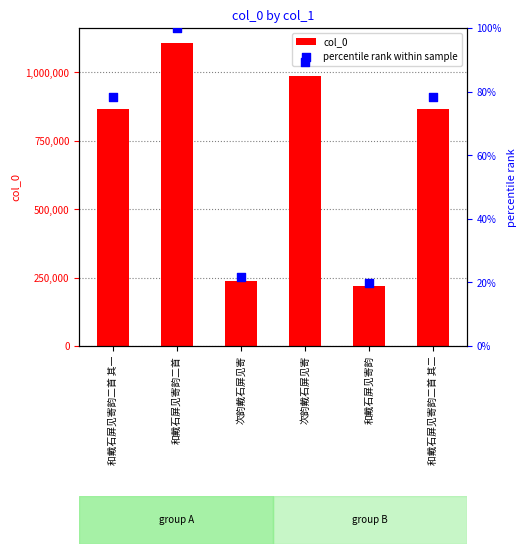

What are all the series names shown in the legend?

col_0, percentile rank within sample